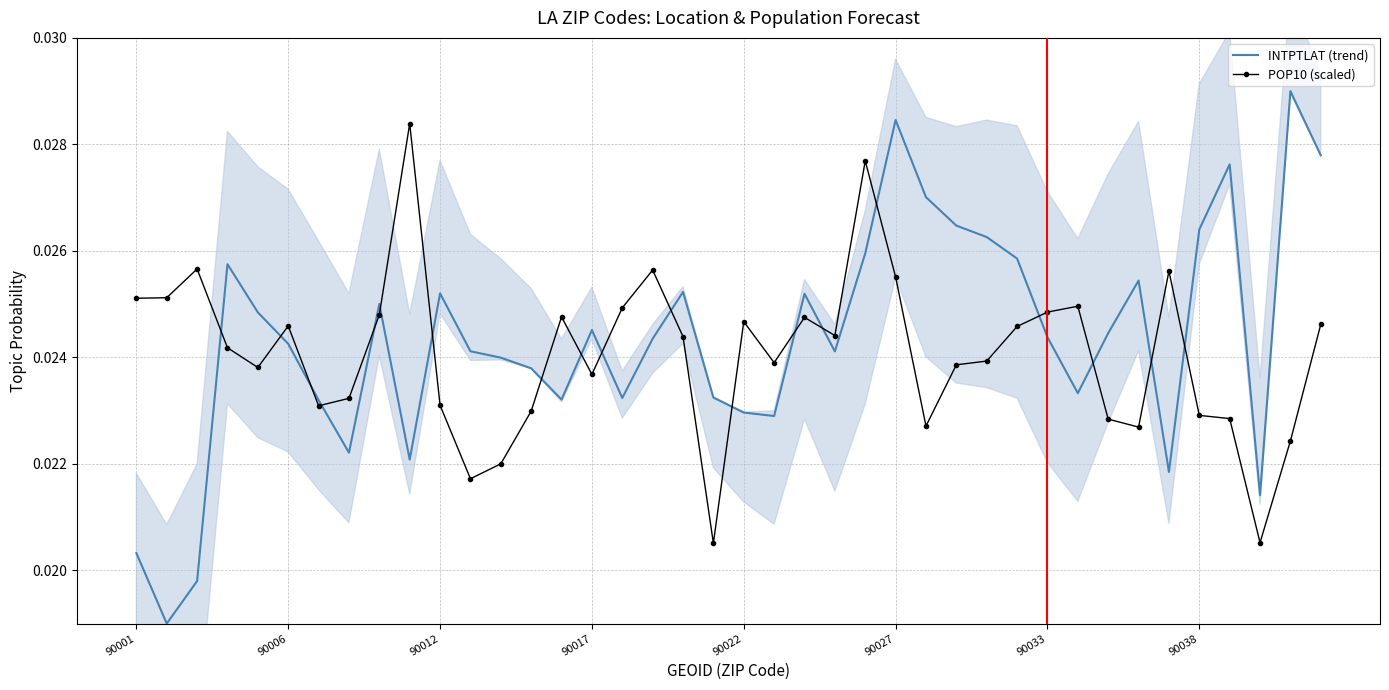

Which series has the largest total across all categories?

INTPTLAT (trend)